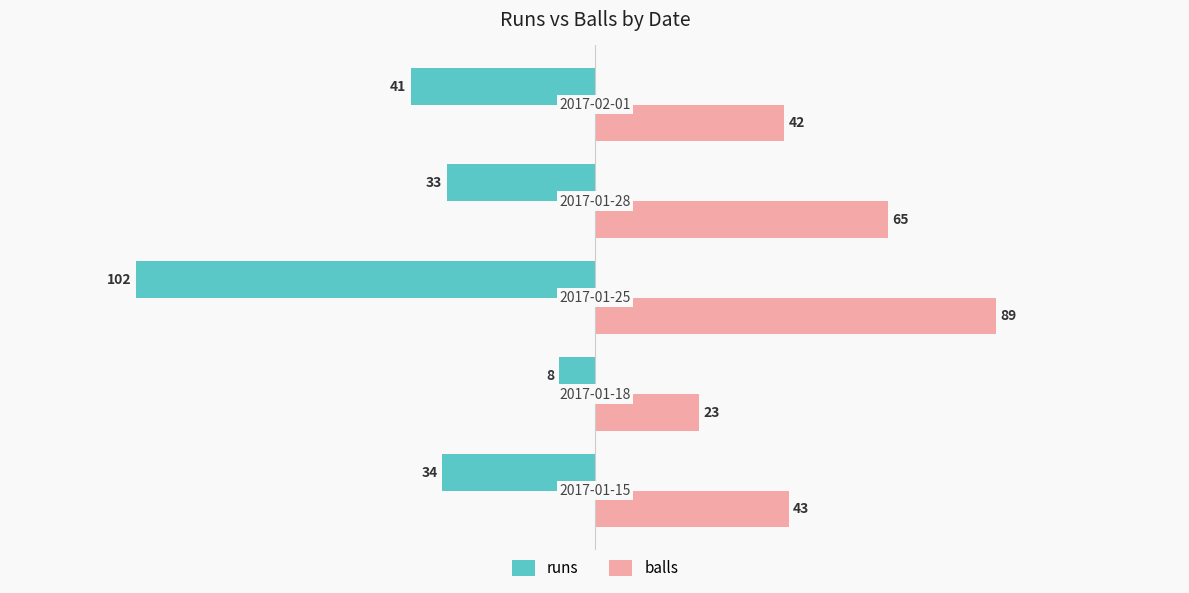

Rank the series by their maximum value, from lowest to highest.

runs, balls